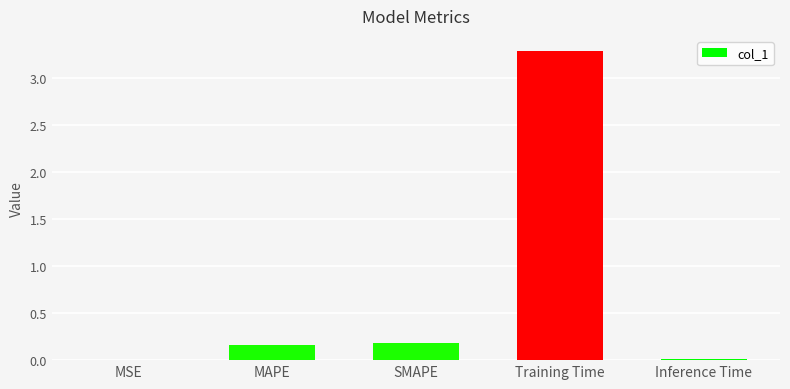

True or false: the data shows 5.5 at Training Time.

False